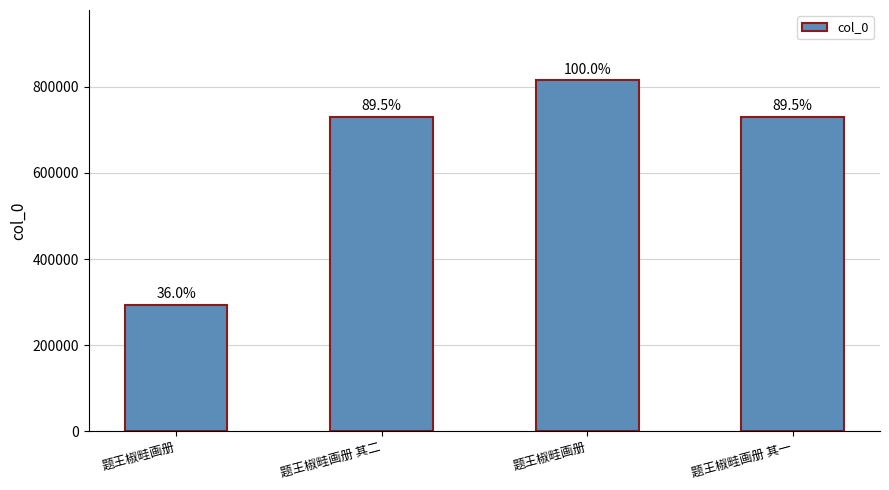

Are the bars horizontal?

No